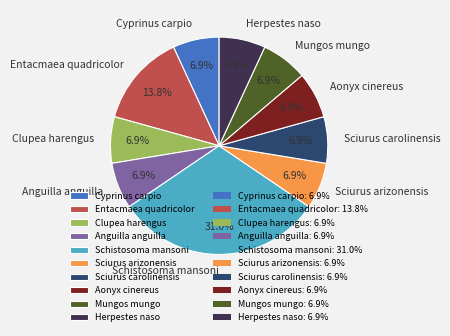

To the nearest percent, what portion does Anguilla anguilla represent?

7%